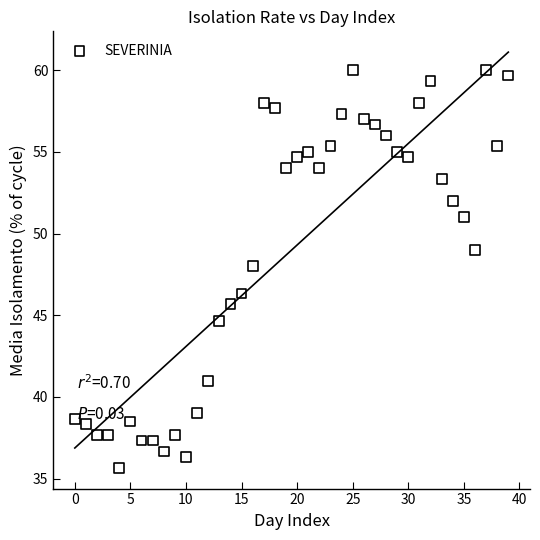

What is the range of Y values (max minus min)?

24.3